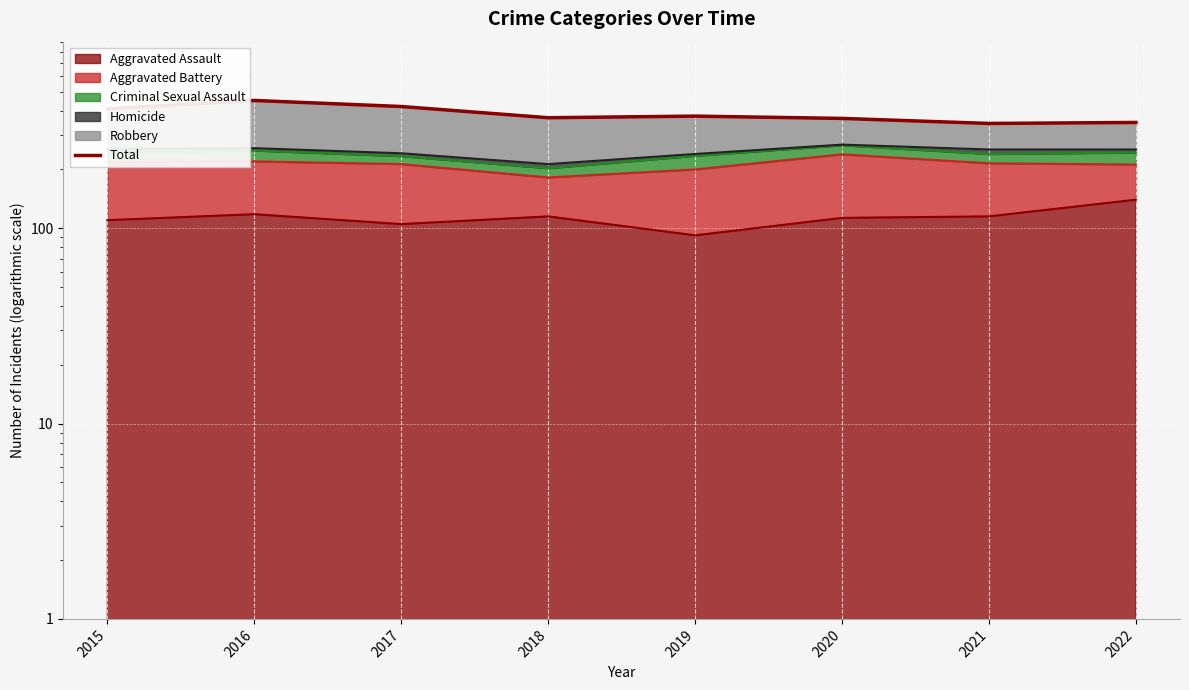

How many lines are shown in the chart?

1